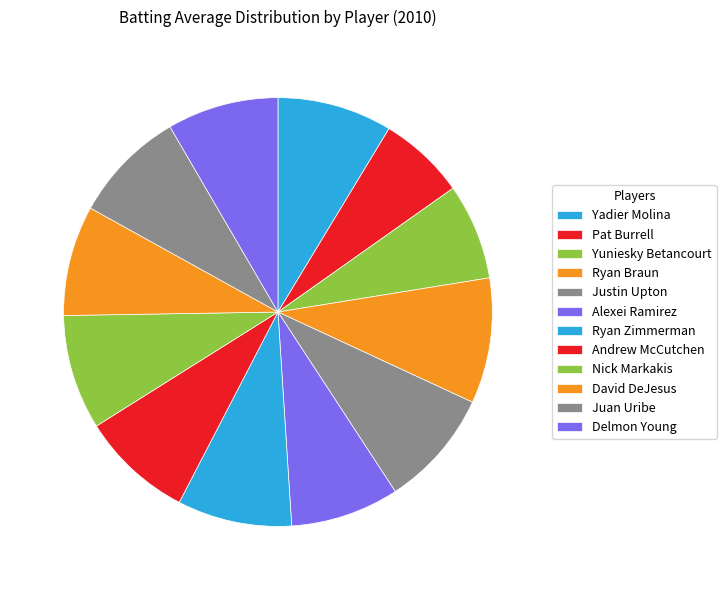

To the nearest percent, what is the difference between the largest and smallest slice percentages?

3%